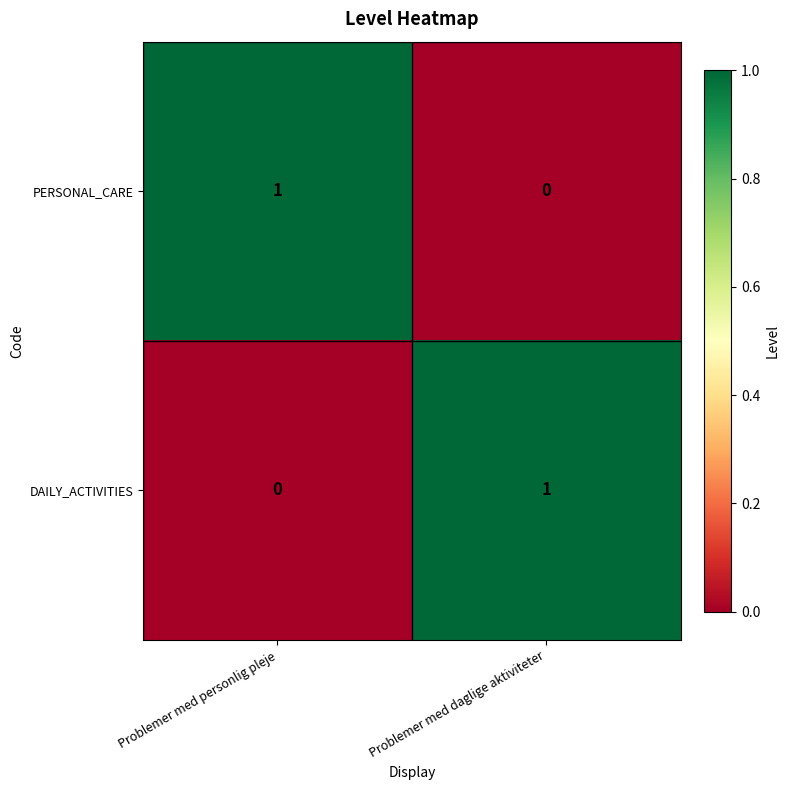

Reading left to right, list all the values displayed in this chart.

PERSONAL_CARE: Problemer med personlig pleje=1	Problemer med daglige aktiviteter=0
DAILY_ACTIVITIES: Problemer med personlig pleje=0	Problemer med daglige aktiviteter=1